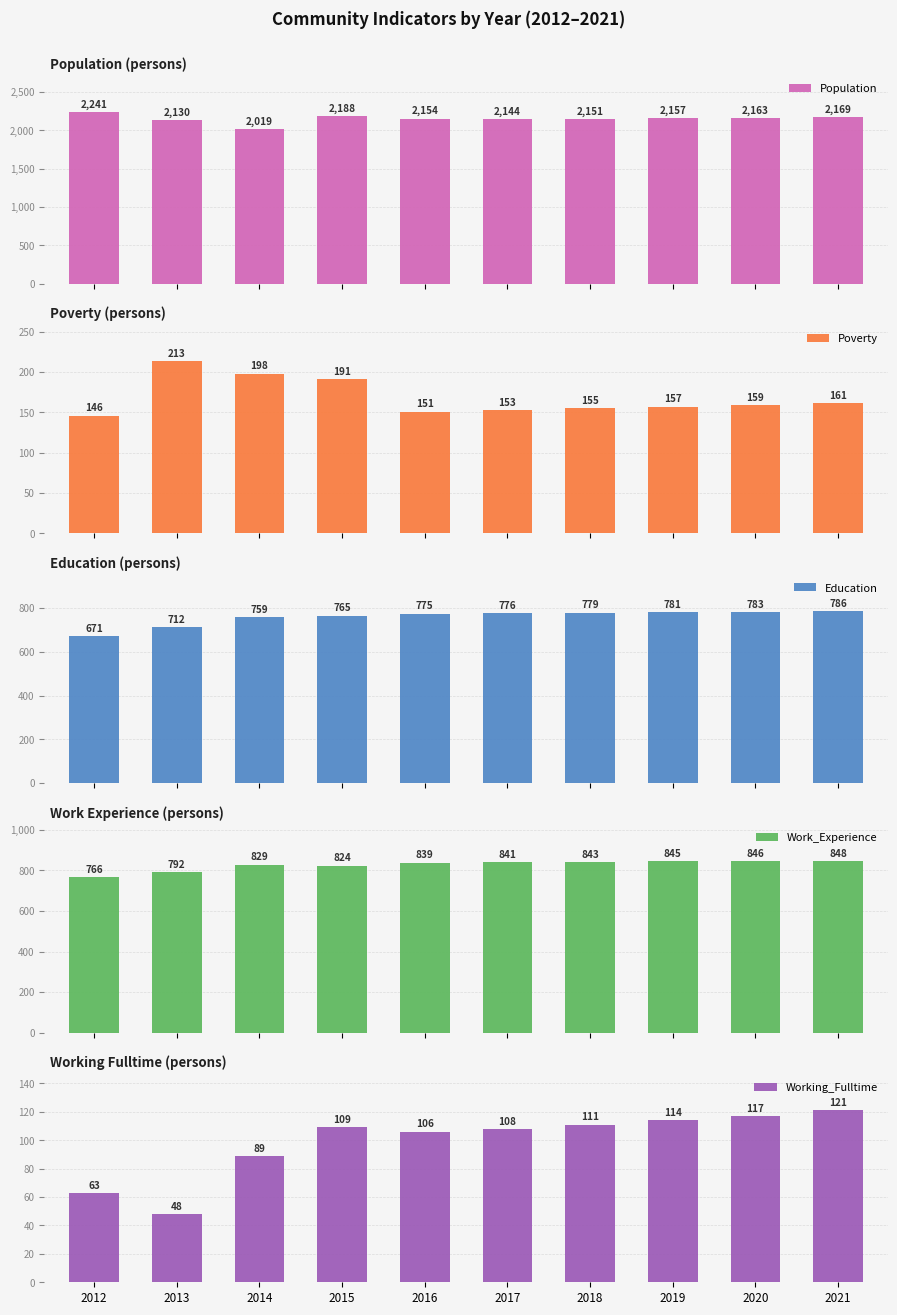

Reading left to right, what are all the values shown in this chart?

Population: 2241	2130	2019	2188	2154	2144	2151	2157	2163	2169
Poverty: 146	213	198	191	151	153	155	157	159	161
Education: 671	712	759	765	775	776	779	781	783	786
Work_Experience: 766	792	829	824	839	841	843	845	846	848
Working_Fulltime: 63	48	89	109	106	108	111	114	117	121